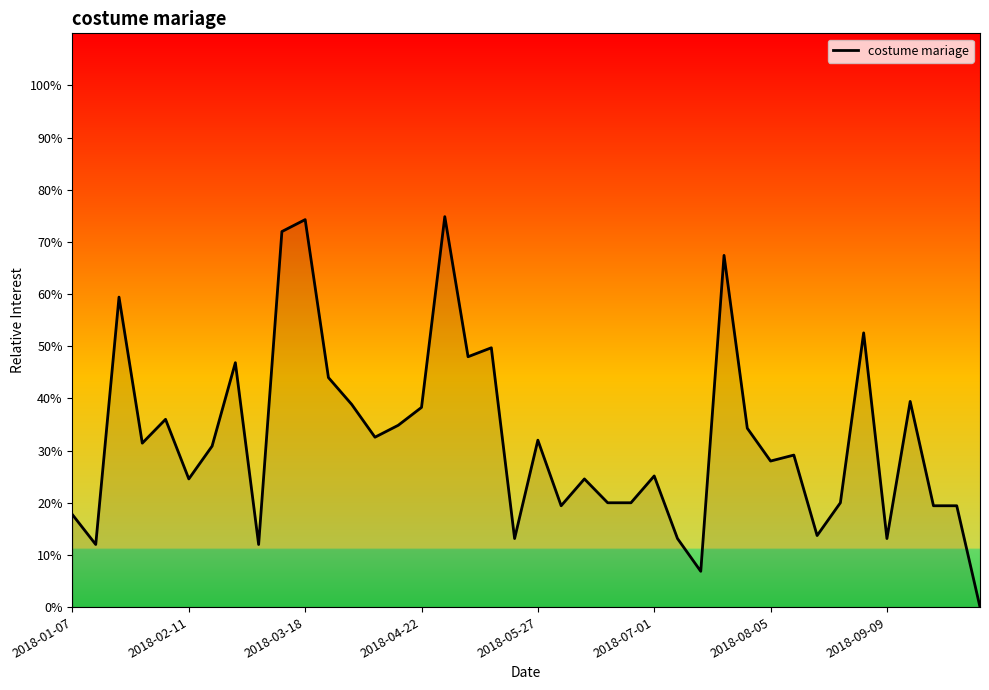

Does the chart have visible grid lines?

No